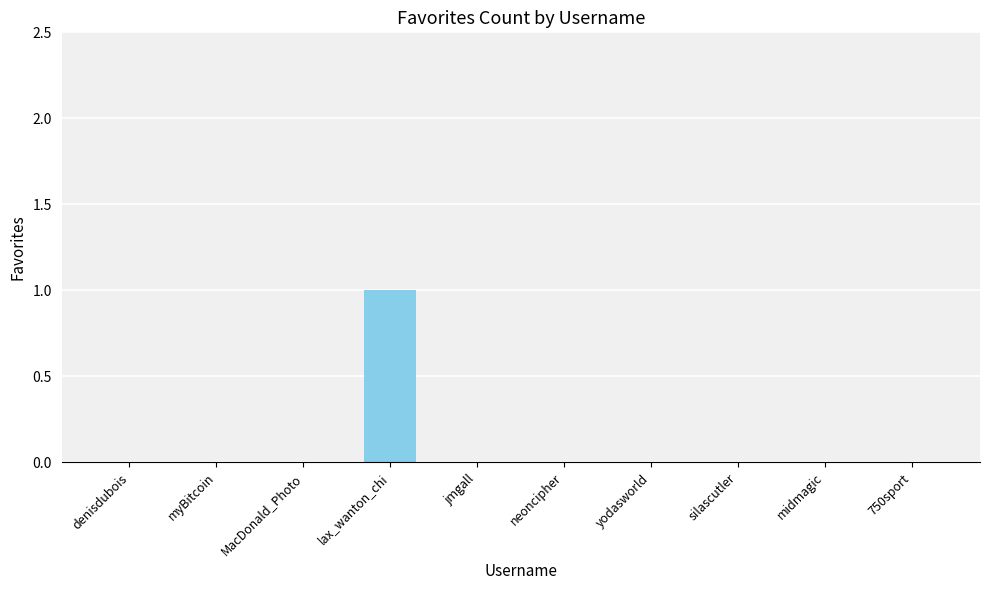

Reading left to right, what are all the values shown in this chart?

denisdubois=0	myBitcoin=0	MacDonald_Photo=0	lax_wanton_chi=1	jmgall=0	neoncipher=0	yodasworld=0	silascutler=0	midmagic=0	750sport=0